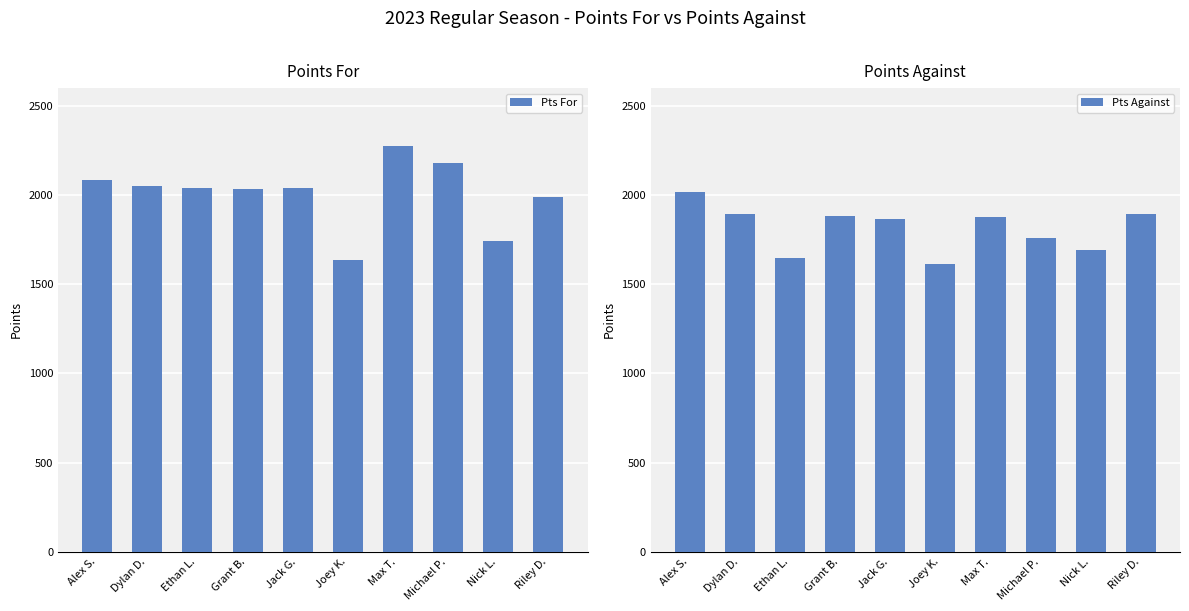

List the series in order of their overall mean, highest first.

Pts For, Pts Against